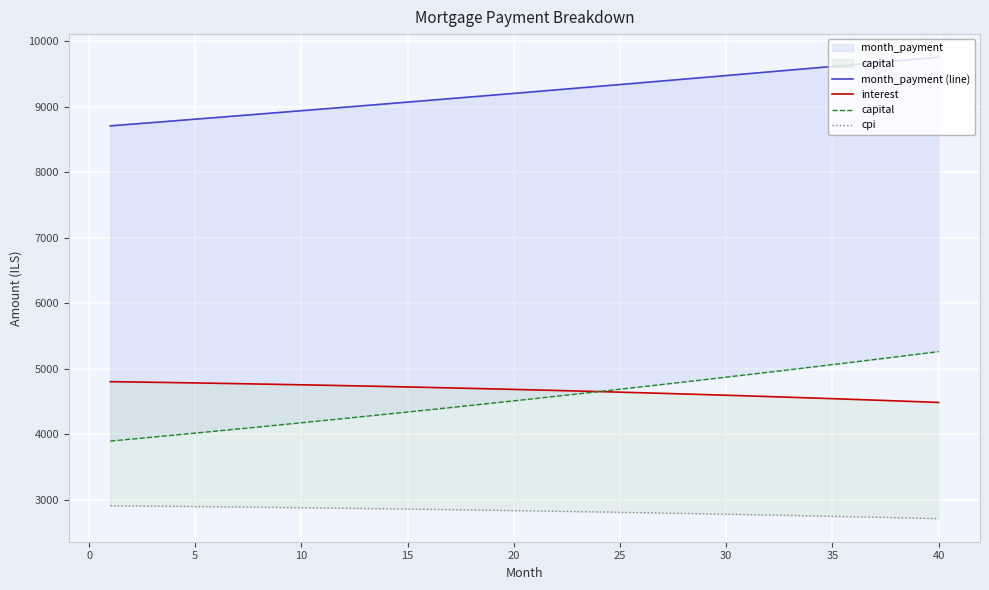

At which label is month_payment (line) closest to 9228?

20